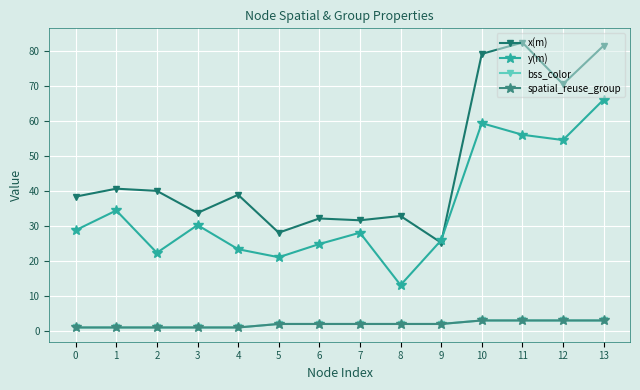

What is the difference between the second highest and minimum values in the y(m) series?

46.2